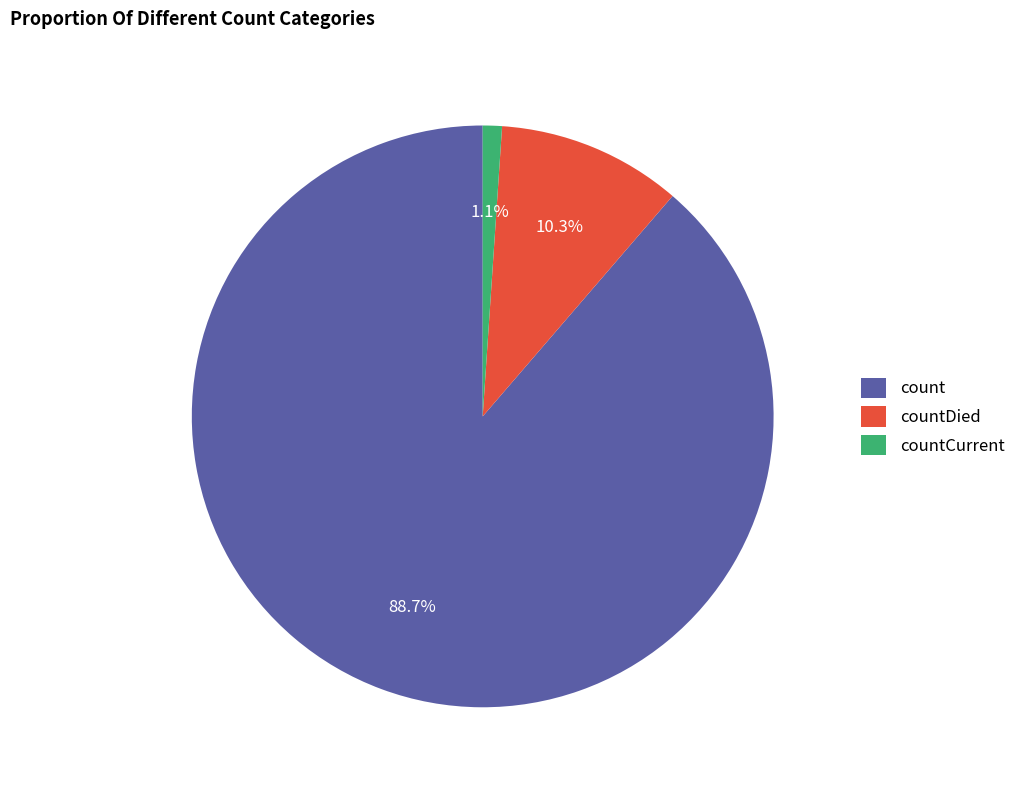

What is the majority slice?

count